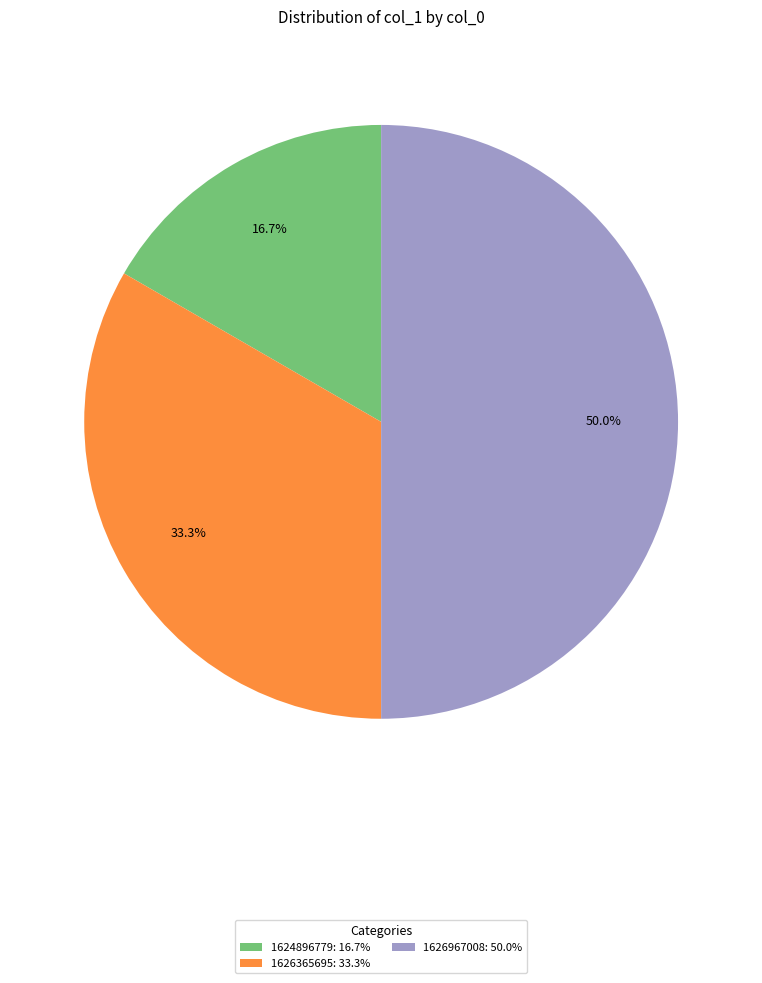

Rank the categories by value from highest to lowest.

1626967008: 50.0%, 1626365695: 33.3%, 1624896779: 16.7%